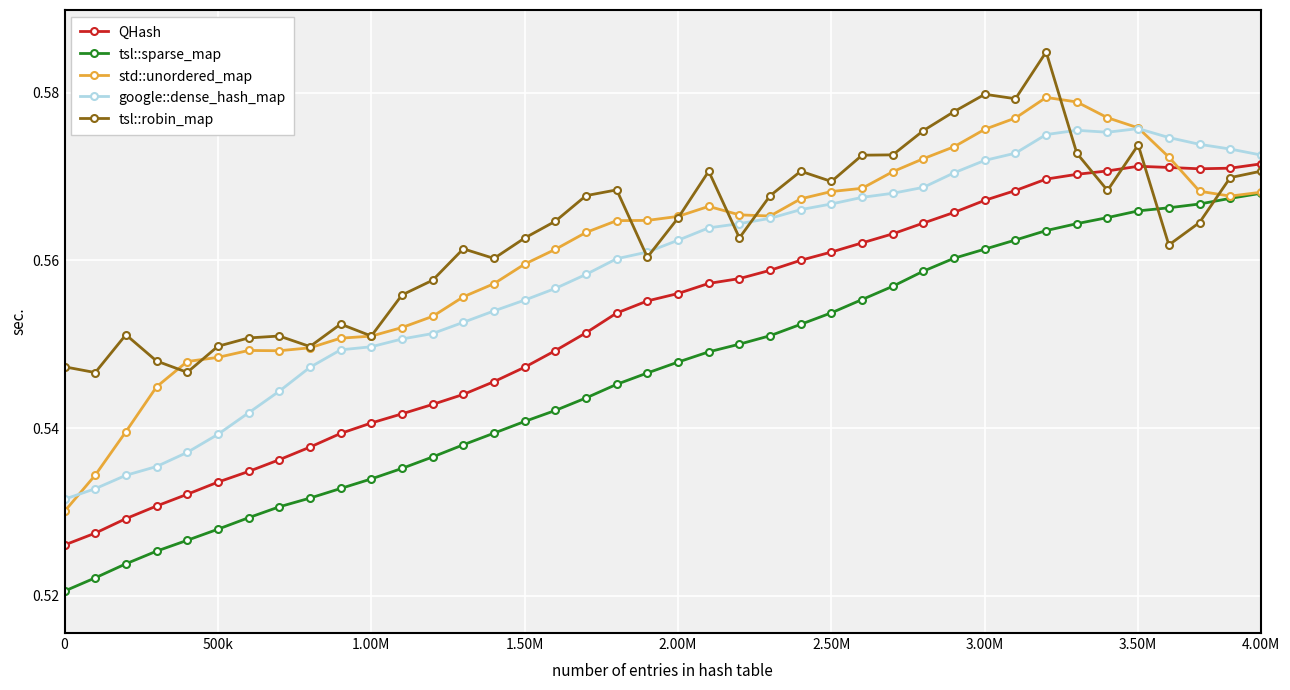

How many data points does each series have?

40